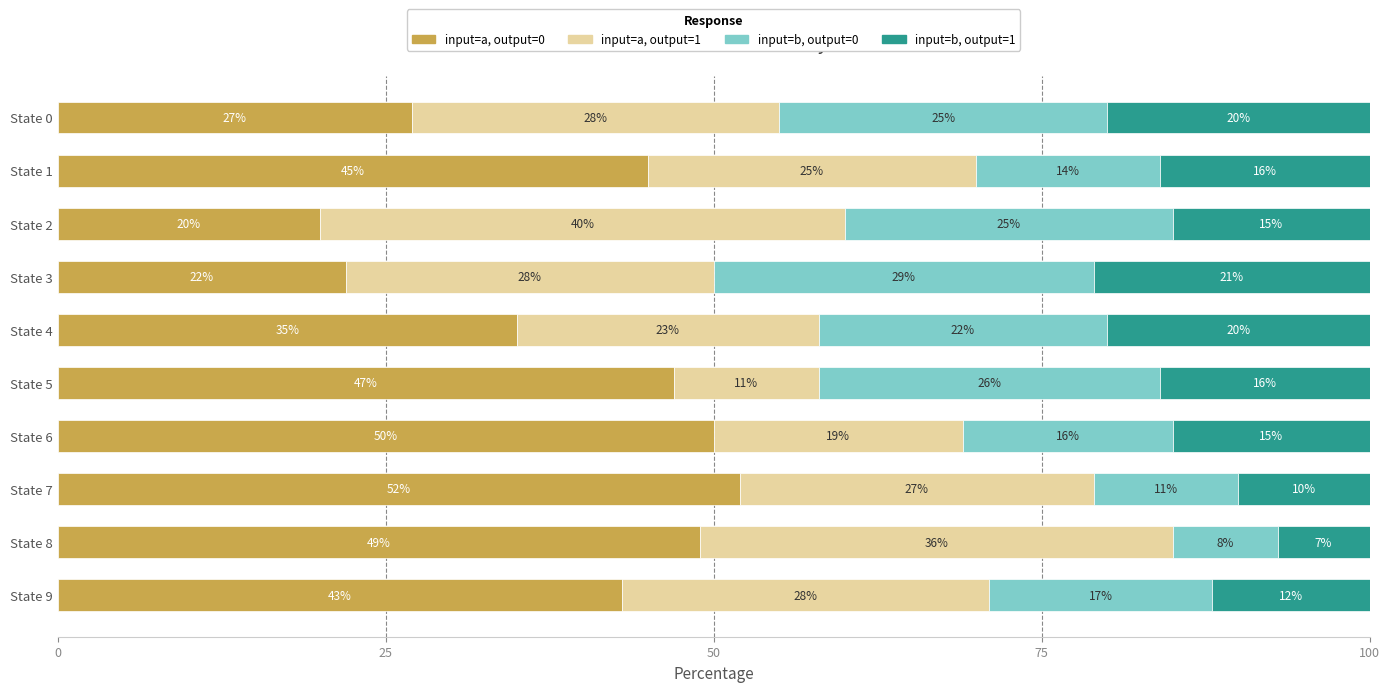

List the labels in order of input=a, output=0 value, largest first.

State 7, State 6, State 8, State 5, State 1, State 9, State 4, State 0, State 3, State 2